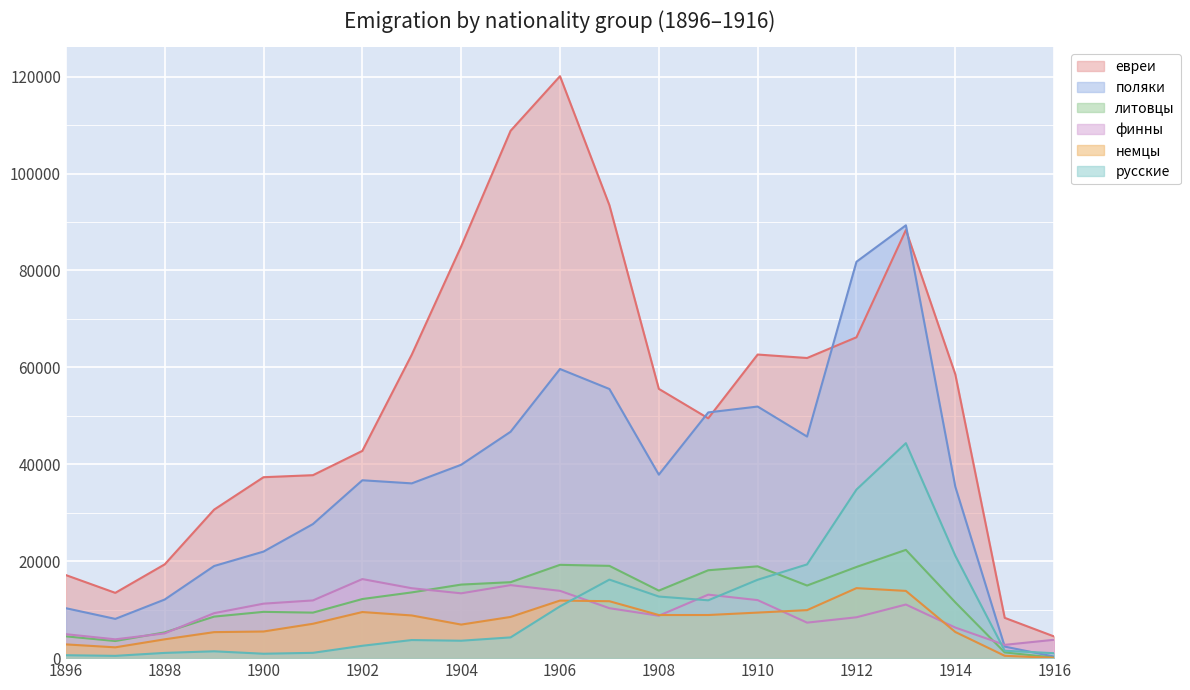

True or false: русские and евреи cross at least once.

False